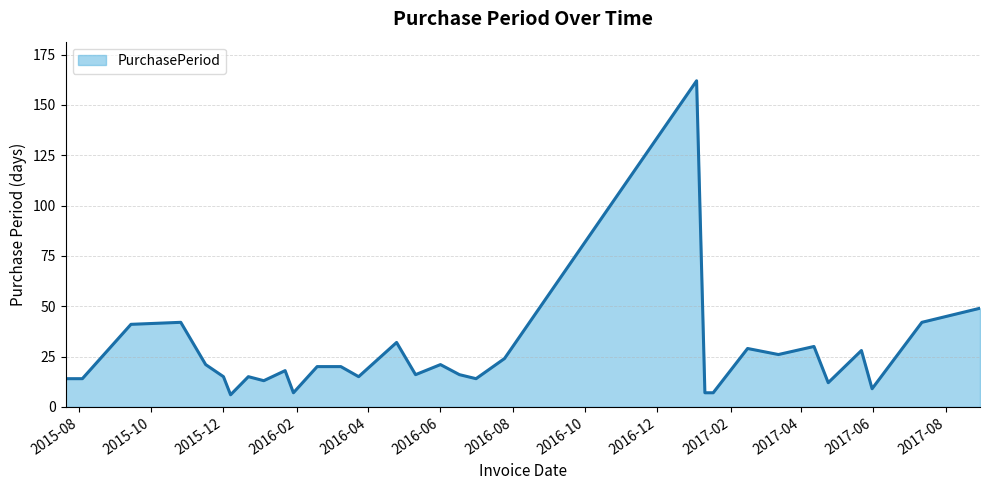

What is the difference between the maximum and minimum values?

156